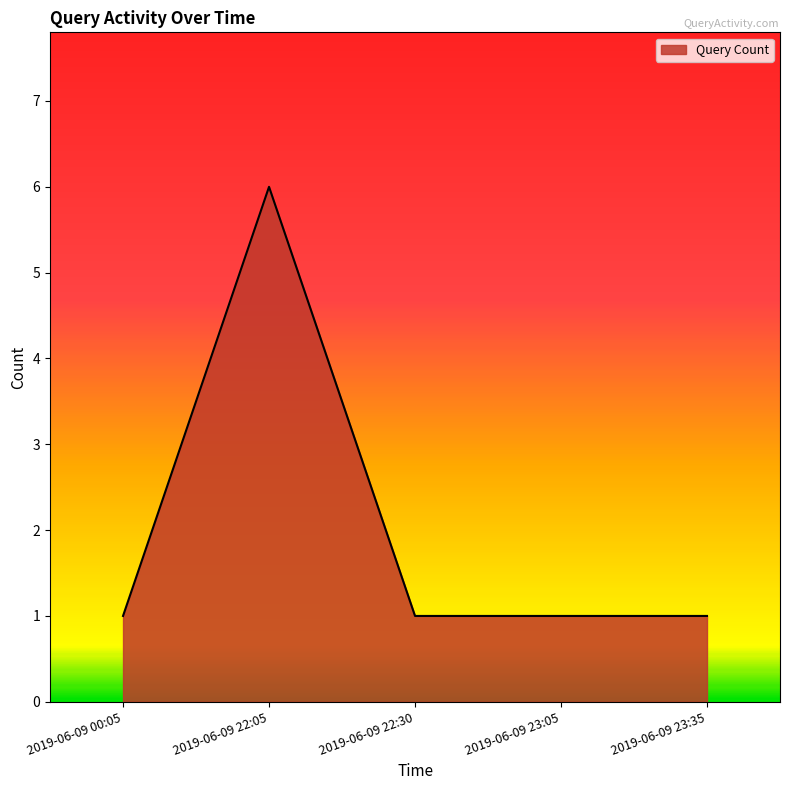

Does the chart have visible grid lines?

No